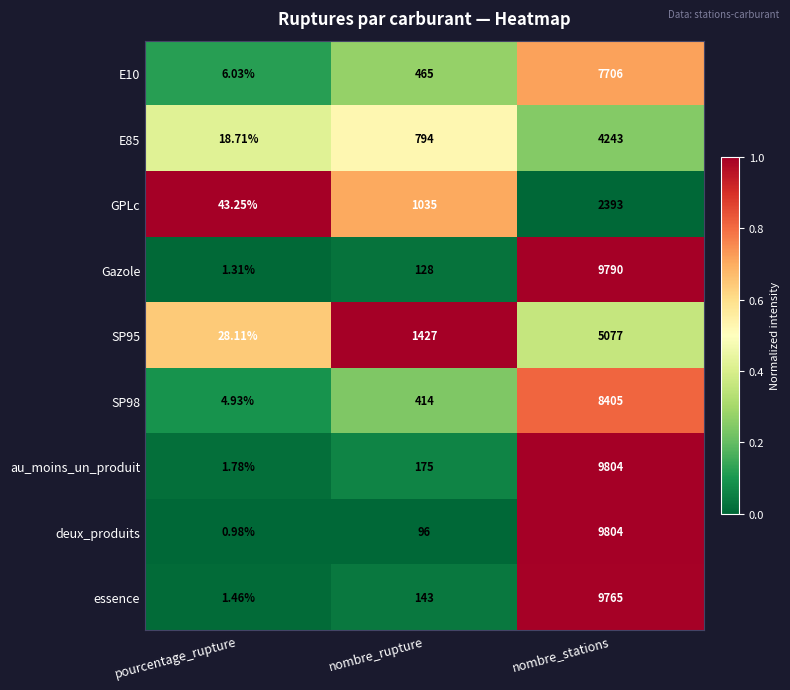

Which series has the widest spread of values?

deux_produits